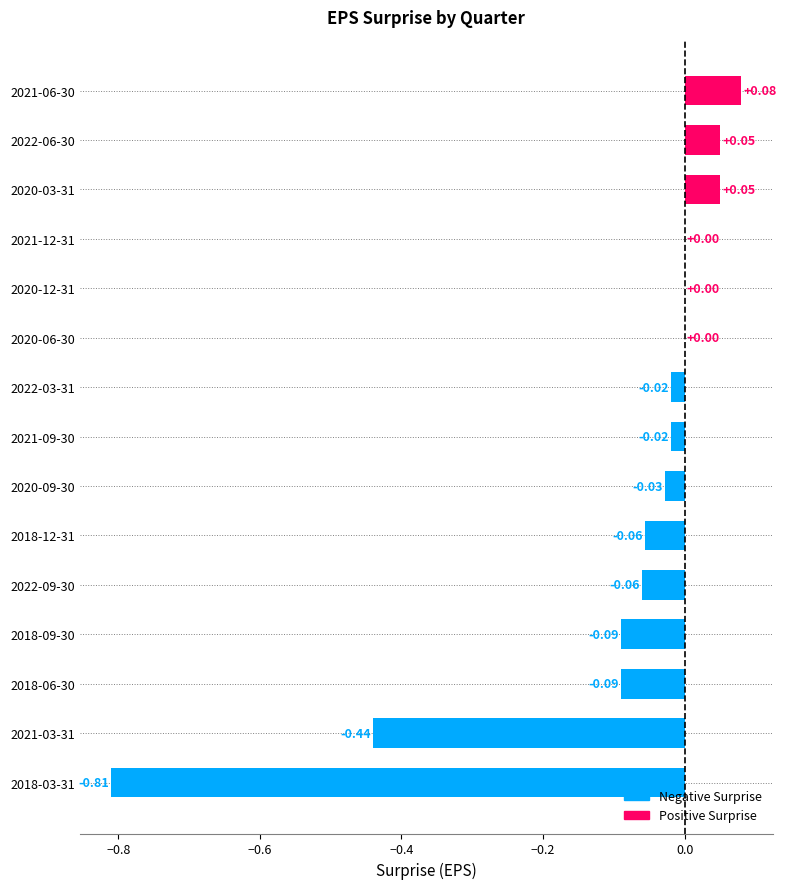

Between 2021-03-31 and 2020-12-31, which is larger?

2020-12-31